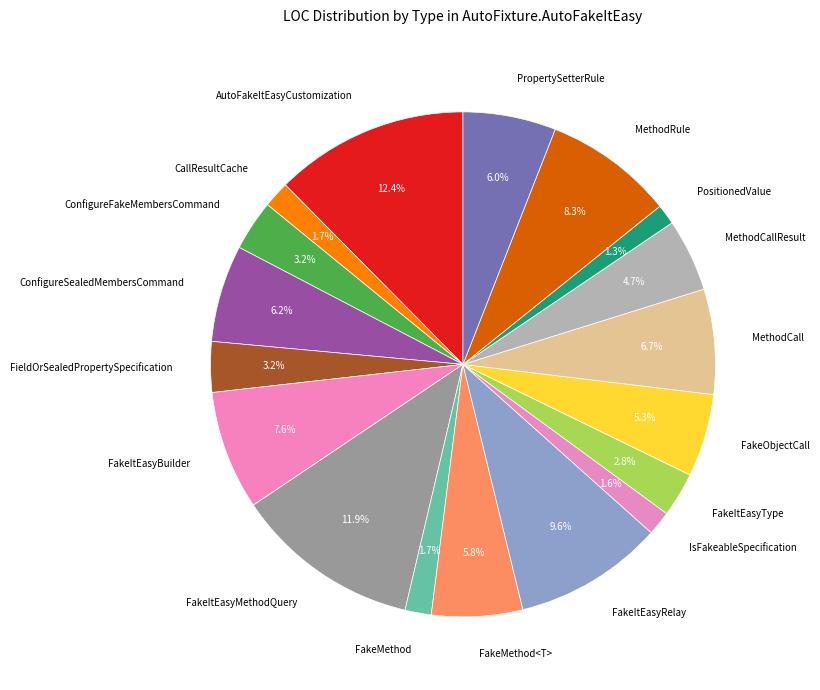

True or false: CallResultCache accounts for 7% of the total.

False